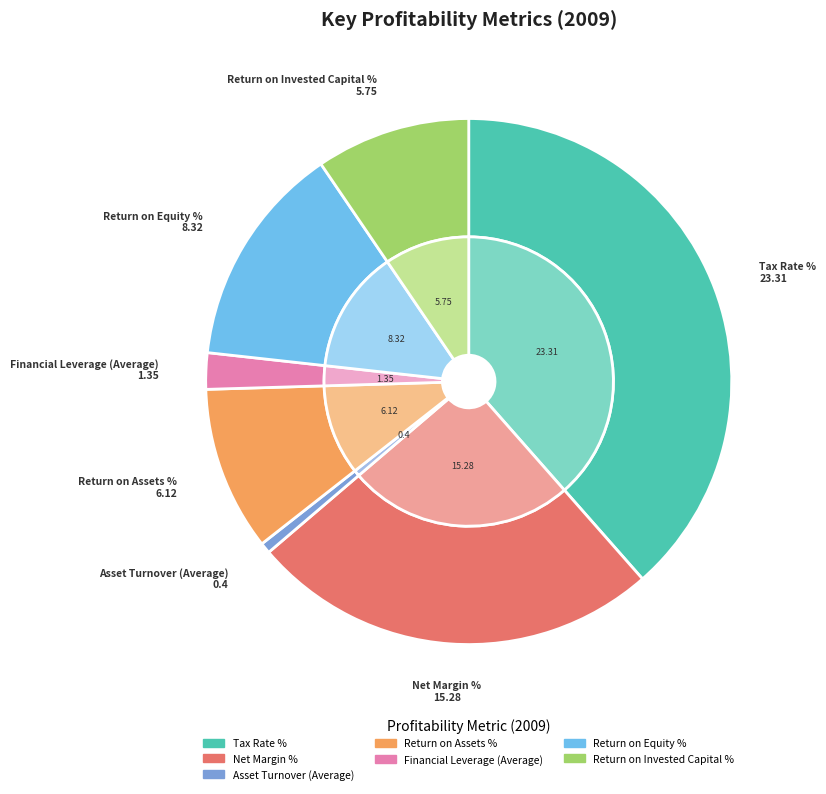

Rank the categories by value from lowest to highest.

Asset Turnover (Average), Financial Leverage (Average), Return on Invested Capital %, Return on Assets %, Return on Equity %, Net Margin %, Tax Rate %